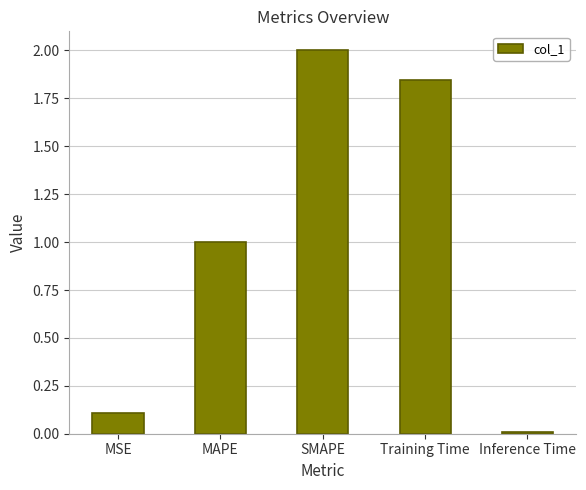

Which has a higher value, MAPE or MSE?

MAPE